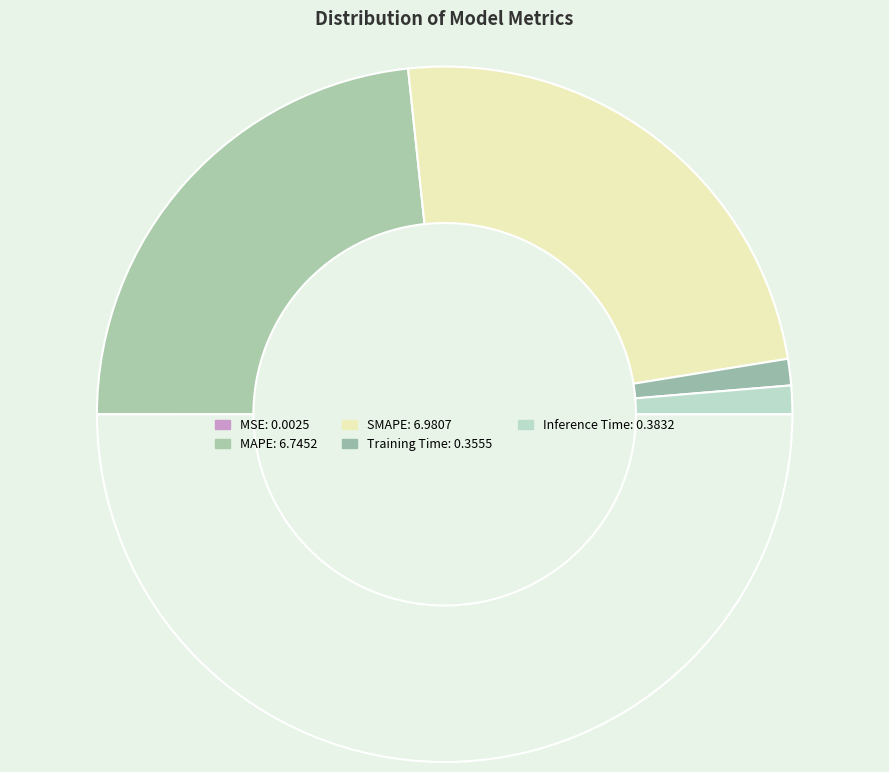

To the nearest percent, what is the average slice percentage?

20%